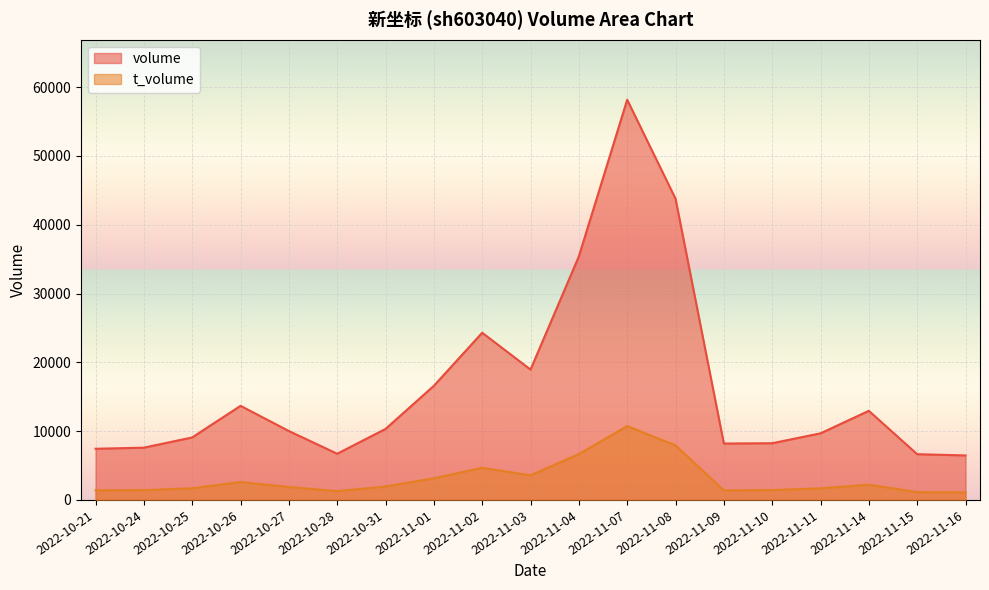

Does the chart display data point markers on the line(s)?

No